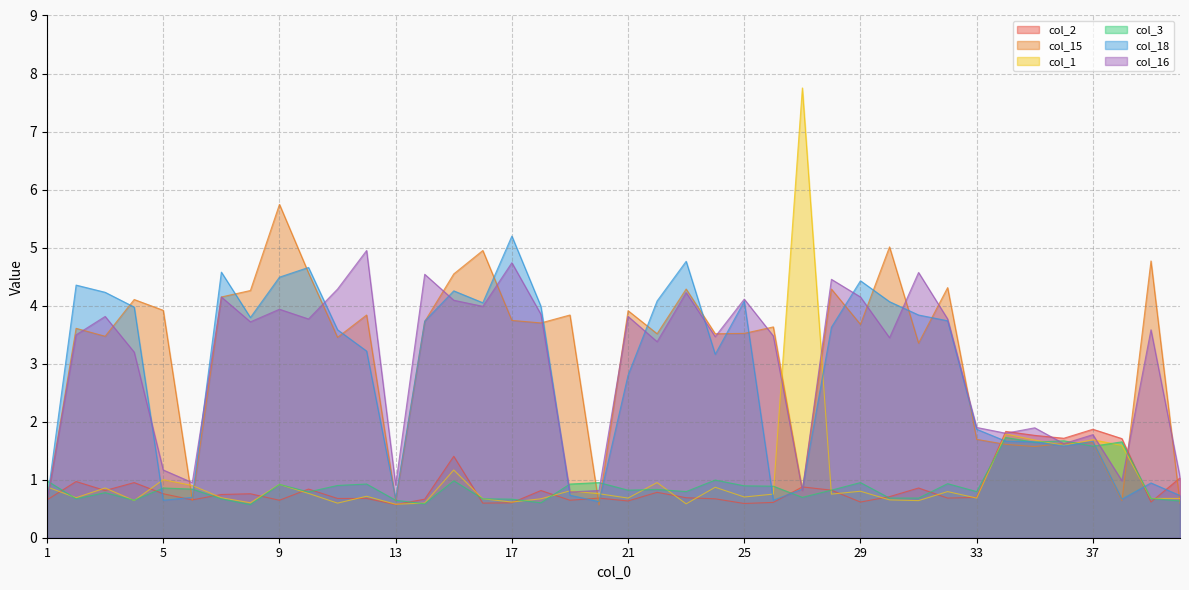

Reading left to right, transcribe all the data shown in this chart.

col_2: 1=0.7	2=1.0	3=0.8	4=1.0	5=0.8	6=0.7	7=0.7	8=0.8	9=0.6	10=0.8	11=0.7	12=0.7	13=0.6	14=0.7	15=1.4	16=0.6	17=0.6	18=0.8	19=0.6	20=0.7	21=0.6	22=0.8	23=0.7	24=0.7	25=0.6	26=0.6	27=0.9	28=0.8	29=0.6	30=0.7	31=0.9	32=0.7	33=0.7	34=1.8	35=1.8	36=1.7	37=1.9	38=1.7	39=0.6	40=1.0
col_15: 1=0.6	2=3.6	3=3.5	4=4.1	5=3.9	6=0.6	7=4.1	8=4.3	9=5.7	10=4.6	11=3.5	12=3.8	13=0.6	14=3.7	15=4.5	16=5.0	17=3.7	18=3.7	19=3.8	20=0.6	21=3.9	22=3.5	23=4.3	24=3.5	25=3.5	26=3.6	27=0.8	28=4.3	29=3.7	30=5.0	31=3.4	32=4.3	33=1.7	34=1.6	35=1.6	36=1.6	37=1.6	38=0.6	39=4.8	40=0.6
col_1: 1=0.9	2=0.7	3=0.9	4=0.6	5=1.0	6=0.9	7=0.7	8=0.6	9=0.9	10=0.8	11=0.6	12=0.7	13=0.6	14=0.6	15=1.2	16=0.7	17=0.6	18=0.7	19=0.8	20=0.8	21=0.7	22=1.0	23=0.6	24=0.9	25=0.7	26=0.8	27=7.8	28=0.8	29=0.8	30=0.7	31=0.6	32=0.8	33=0.7	34=1.8	35=1.7	36=1.6	37=1.7	38=1.6	39=0.7	40=0.7
col_3: 1=1.0	2=0.7	3=0.8	4=0.6	5=0.9	6=0.8	7=0.7	8=0.6	9=0.9	10=0.8	11=0.9	12=0.9	13=0.6	14=0.6	15=1.0	16=0.7	17=0.7	18=0.6	19=0.9	20=1.0	21=0.8	22=0.8	23=0.8	24=1.0	25=0.9	26=0.9	27=0.7	28=0.8	29=1.0	30=0.7	31=0.7	32=0.9	33=0.8	34=1.7	35=1.6	36=1.7	37=1.6	38=1.7	39=0.7	40=0.6
col_18: 1=0.6	2=4.4	3=4.2	4=4.0	5=0.6	6=0.7	7=4.6	8=3.8	9=4.5	10=4.7	11=3.6	12=3.2	13=0.7	14=3.7	15=4.3	16=4.0	17=5.2	18=4.0	19=0.7	20=0.6	21=2.8	22=4.1	23=4.8	24=3.2	25=4.1	26=0.6	27=0.8	28=3.6	29=4.4	30=4.1	31=3.8	32=3.7	33=1.9	34=1.7	35=1.7	36=1.6	37=1.7	38=0.7	39=0.9	40=0.7
col_16: 1=0.6	2=3.5	3=3.8	4=3.2	5=1.2	6=1.0	7=4.1	8=3.7	9=3.9	10=3.8	11=4.3	12=5.0	13=0.9	14=4.5	15=4.1	16=4.0	17=4.7	18=3.9	19=0.8	20=0.8	21=3.8	22=3.4	23=4.2	24=3.5	25=4.1	26=3.5	27=0.8	28=4.5	29=4.1	30=3.4	31=4.6	32=3.8	33=1.9	34=1.8	35=1.9	36=1.6	37=1.8	38=1.0	39=3.6	40=1.0